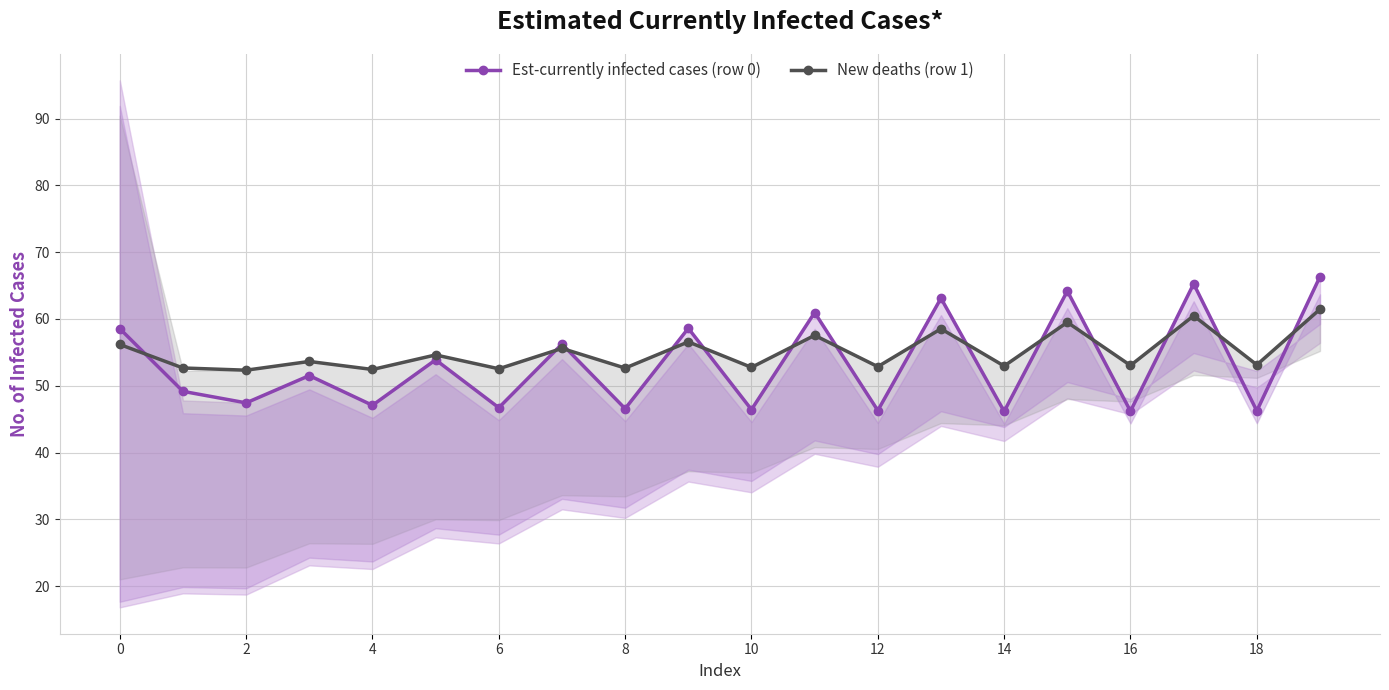

What is the sum of all Est-currently infected cases (row 0) values?

1066.9